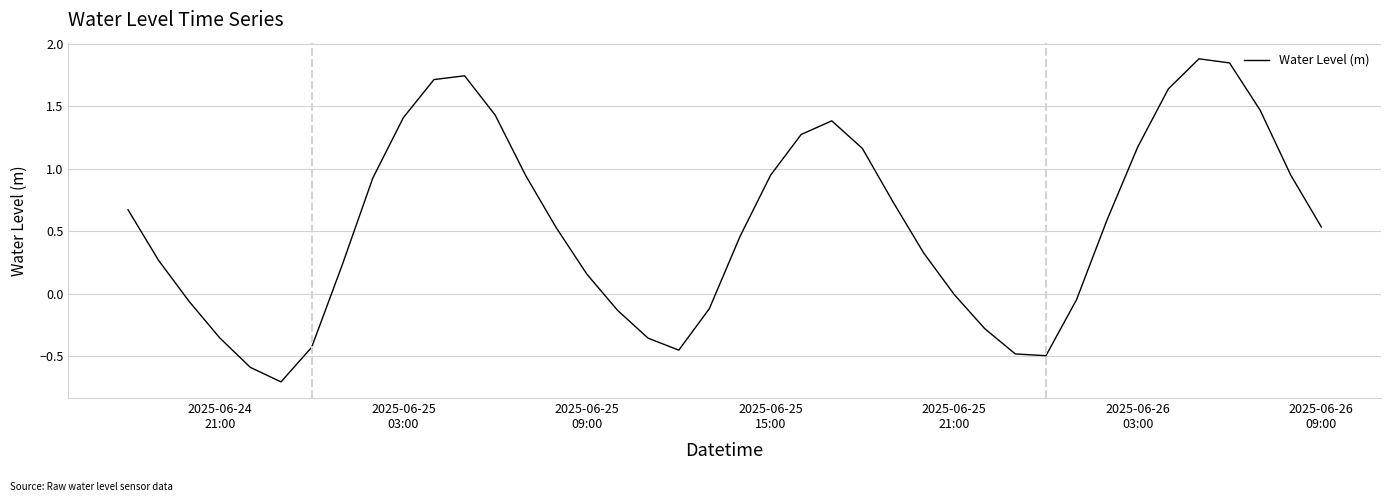

What is the difference between the maximum and minimum values?

2.6